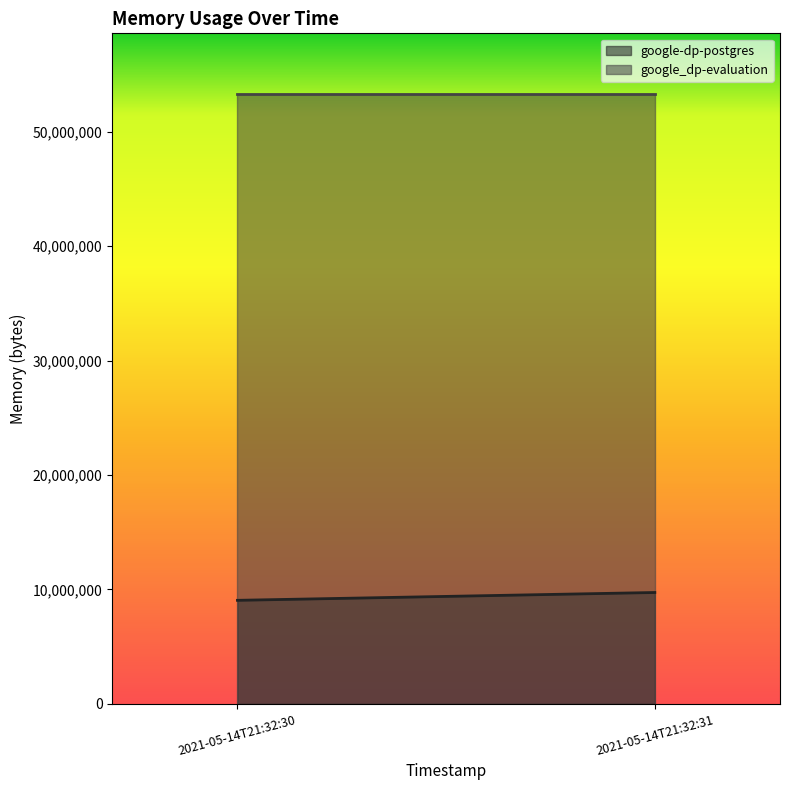

Which series has the largest range (max minus min)?

google-dp-postgres